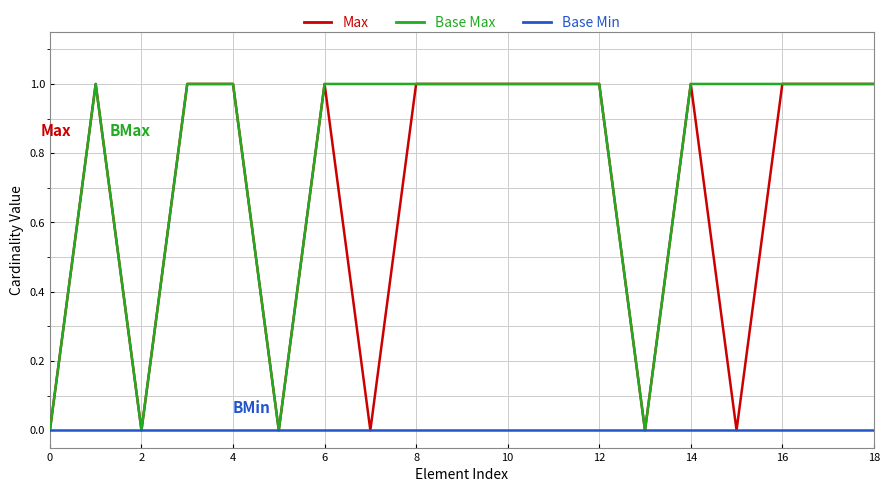

True or false: Base Min and Max cross at least once.

False